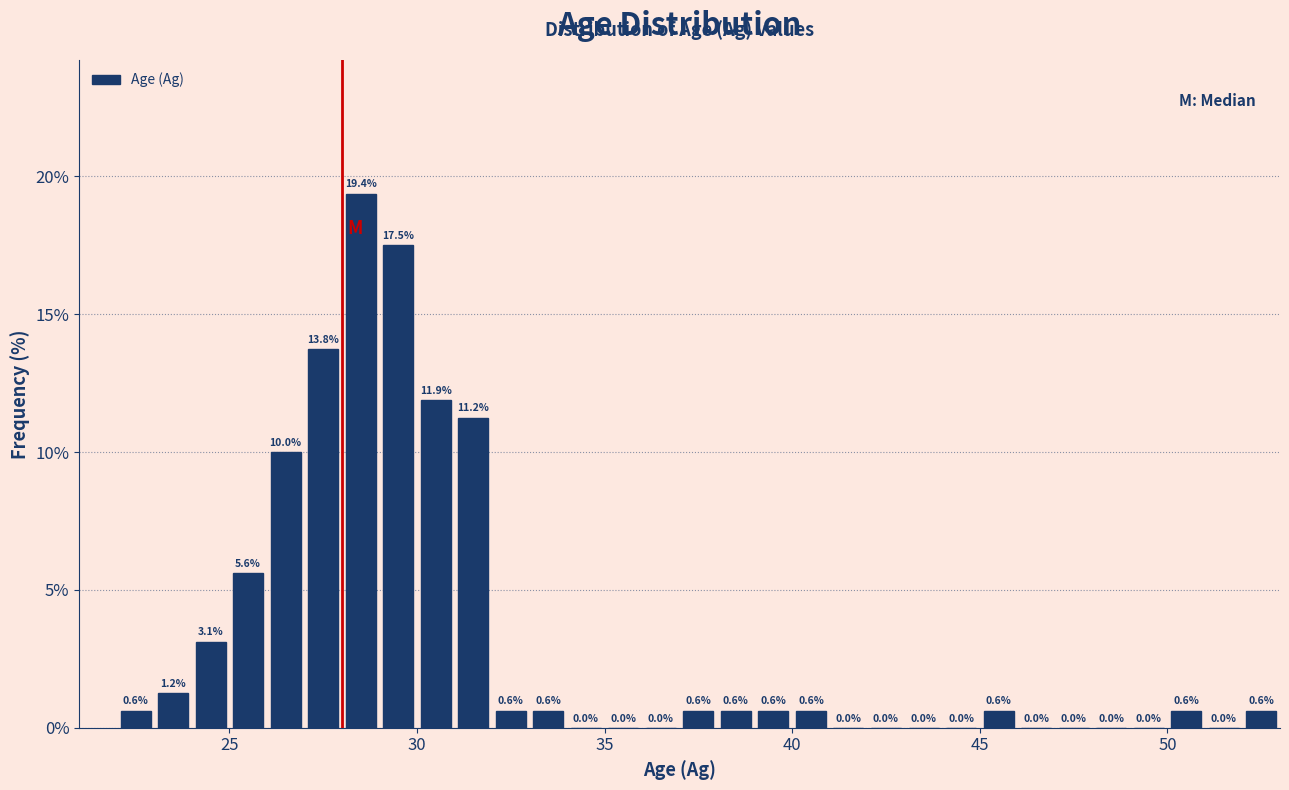

Around what value on the x-axis is the tallest bar? Give the approximate position of its centre, as read against the axis.

28.5